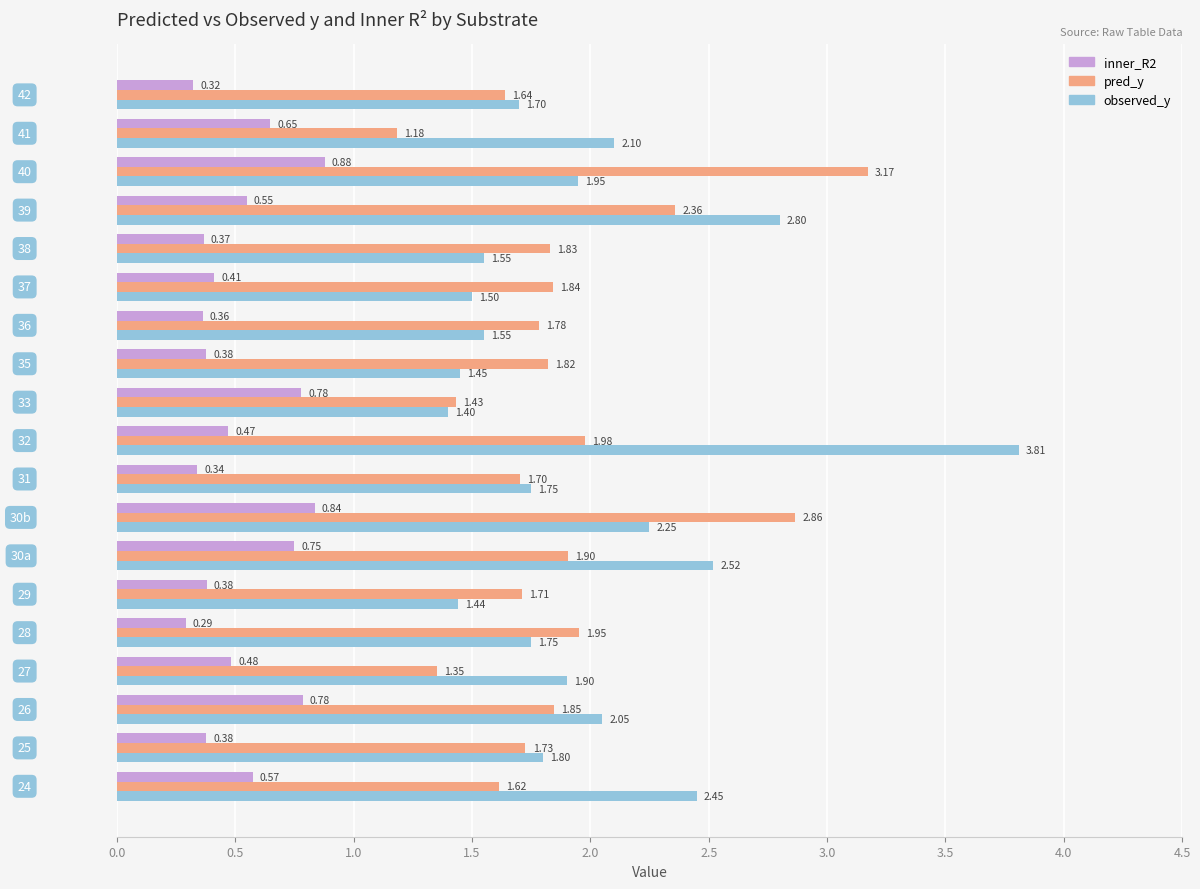

What is the average value of the pred_y series?

1.9